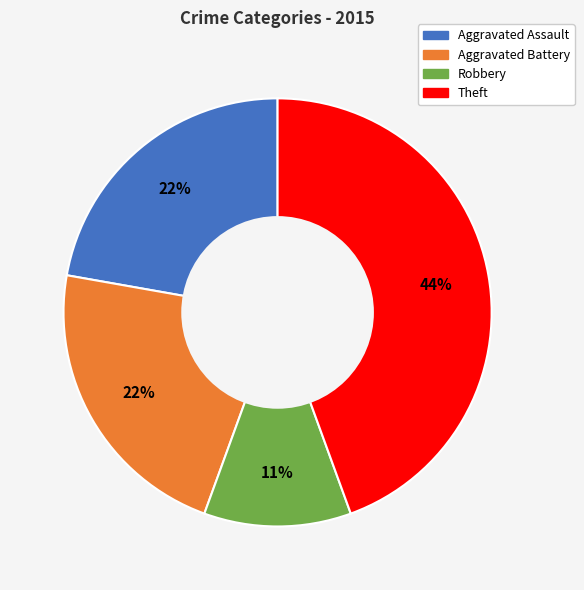

Does Robbery account for over 50% of the chart?

No